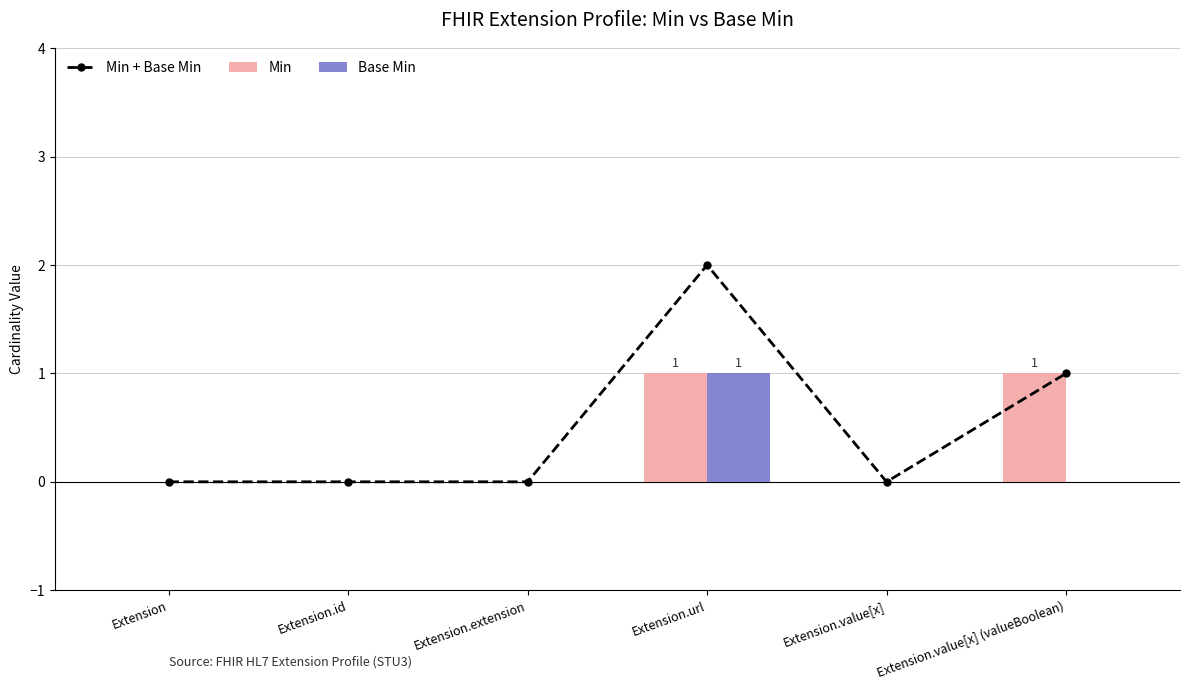

Which series has the widest spread of values?

Min + Base Min